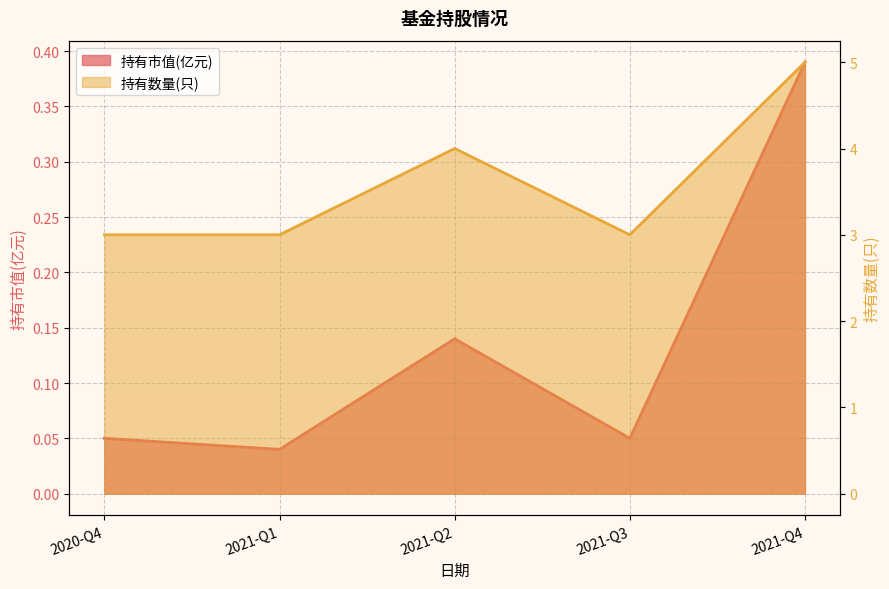

Which has a higher value, 2021-Q2 or 2021-Q3?

2021-Q2